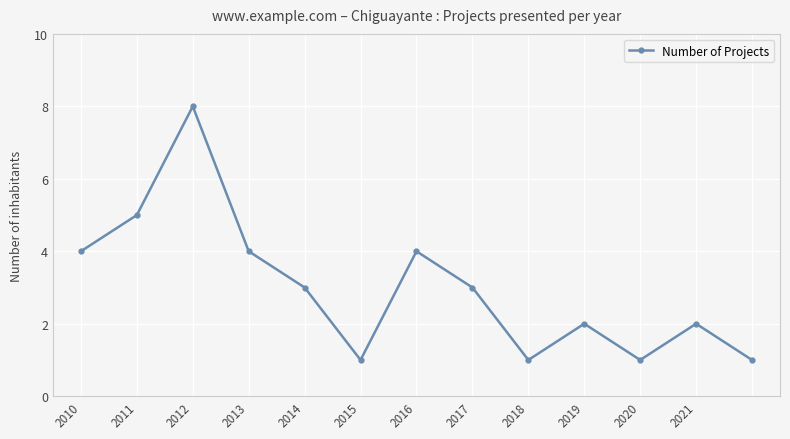

True or false: there are more than 0 points higher than both neighbors.

True